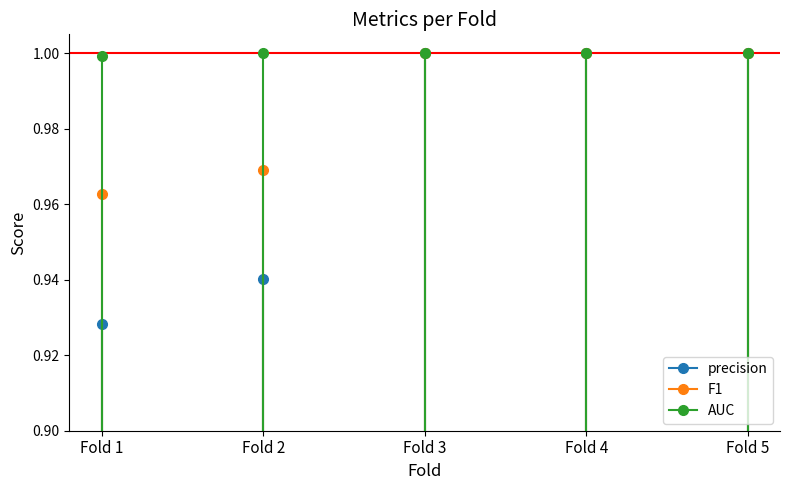

Rank the categories by F1 value from lowest to highest.

Fold 1, Fold 1